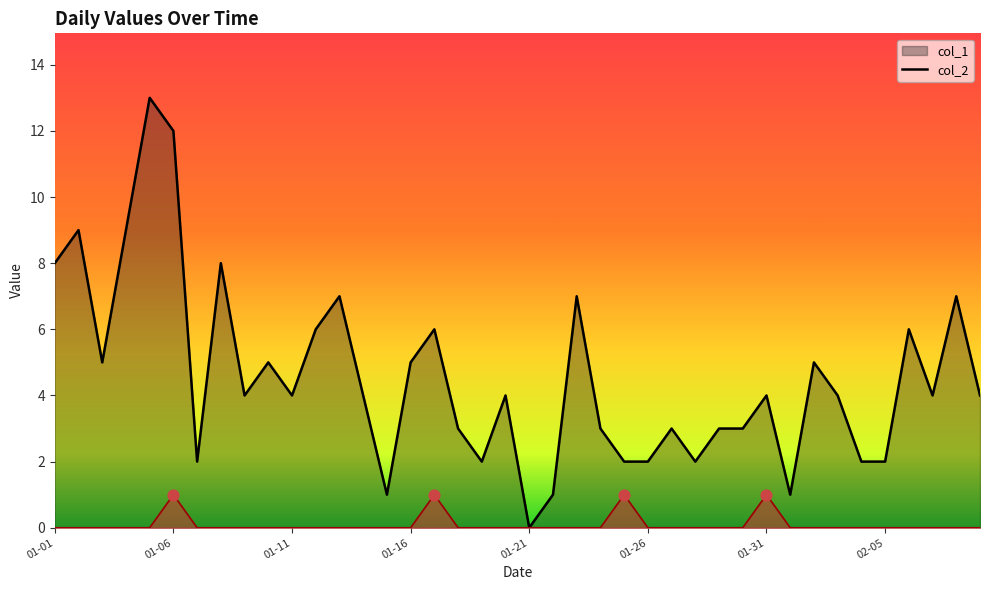

Which series has the largest total across all categories?

col_1